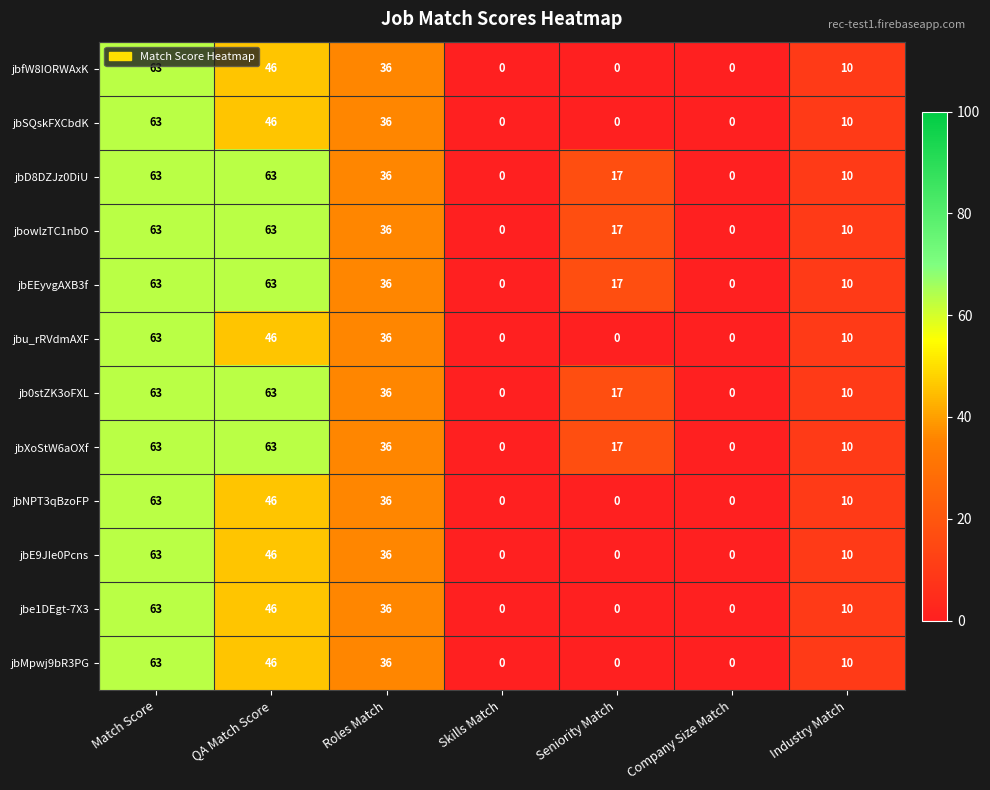

What is the sum of all jbMpwj9bR3PG values?

155